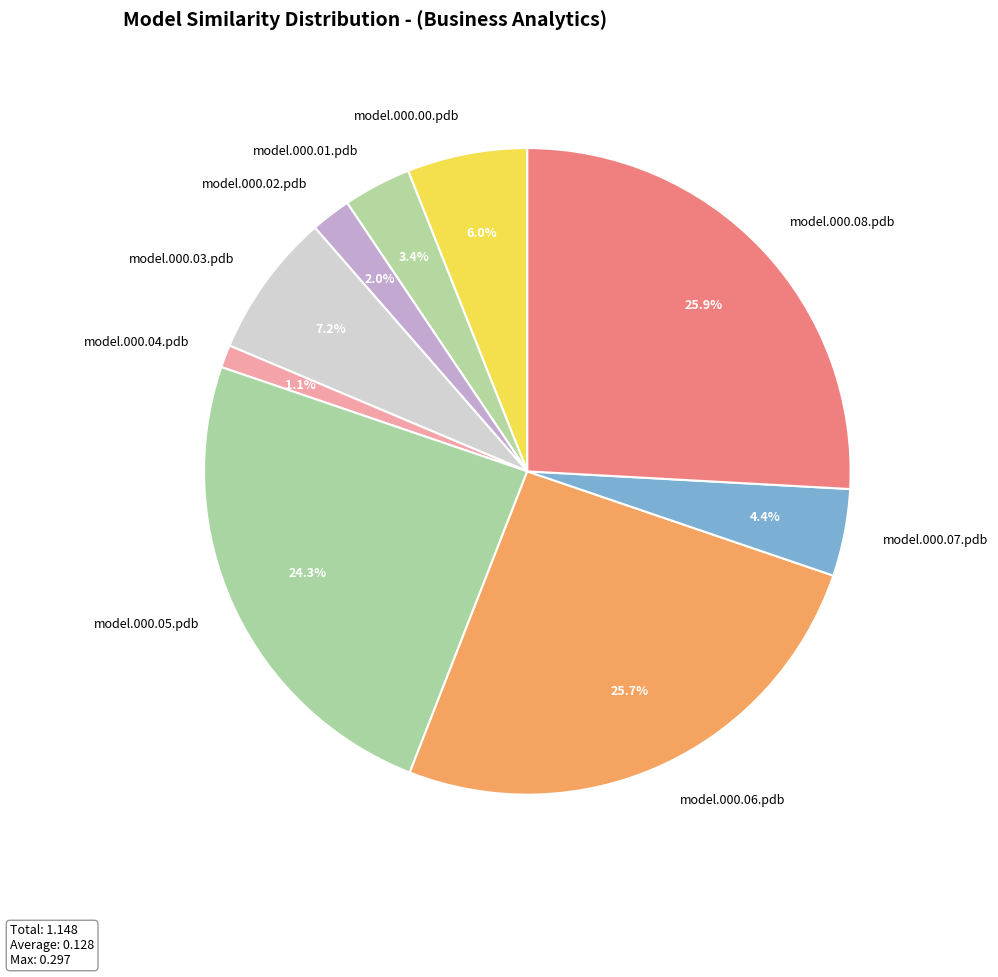

What is the ratio of the value at model.000.00.pdb to the value at model.000.03.pdb?

0.8